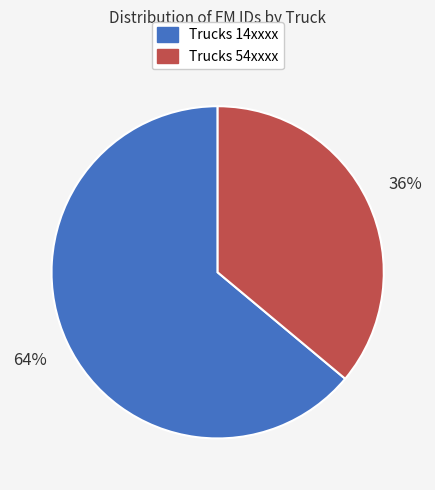

Does any single category account for the majority?

Yes